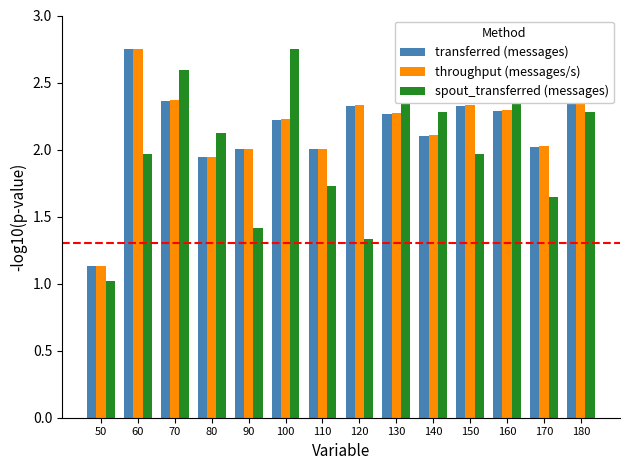

Which series has the widest spread of values?

spout_transferred (messages)